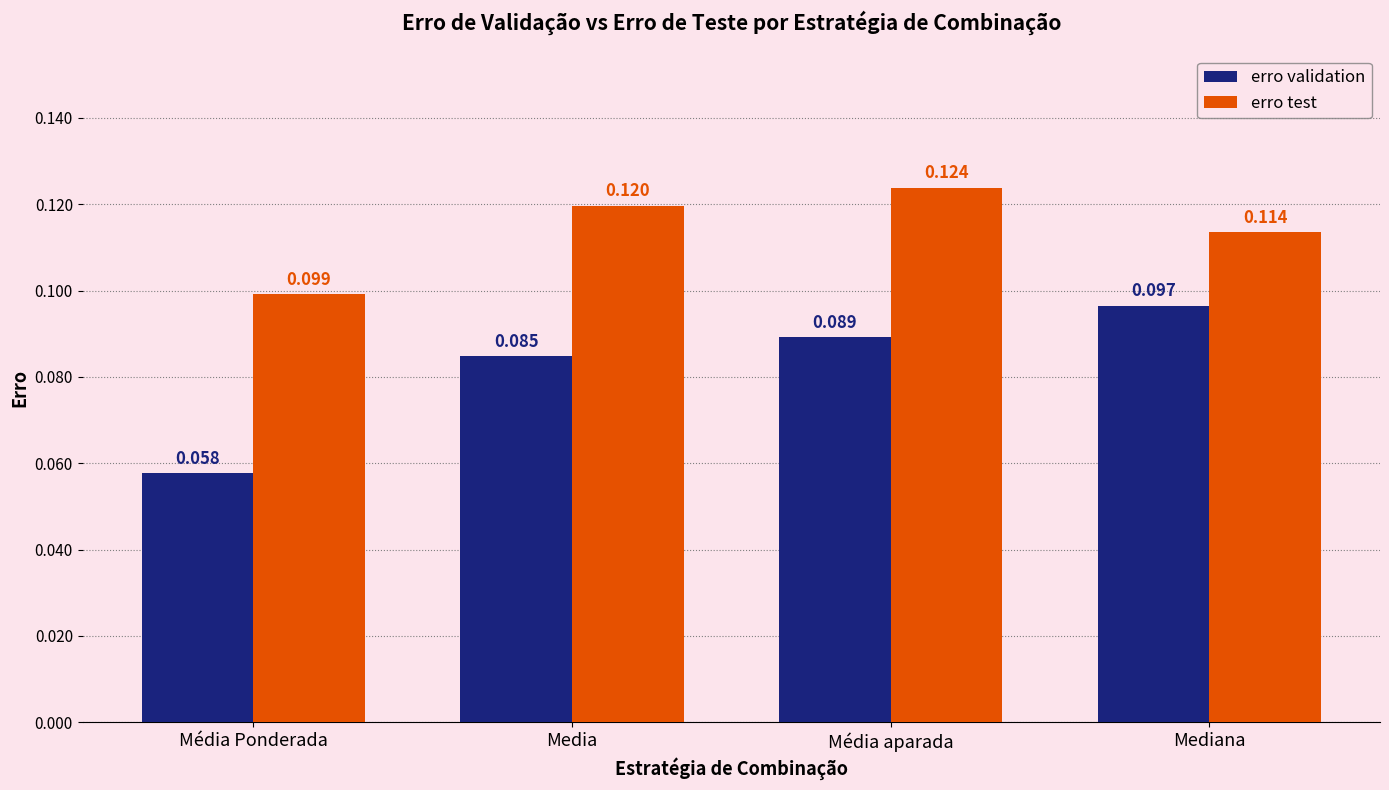

Which series has the largest total across all categories?

erro test